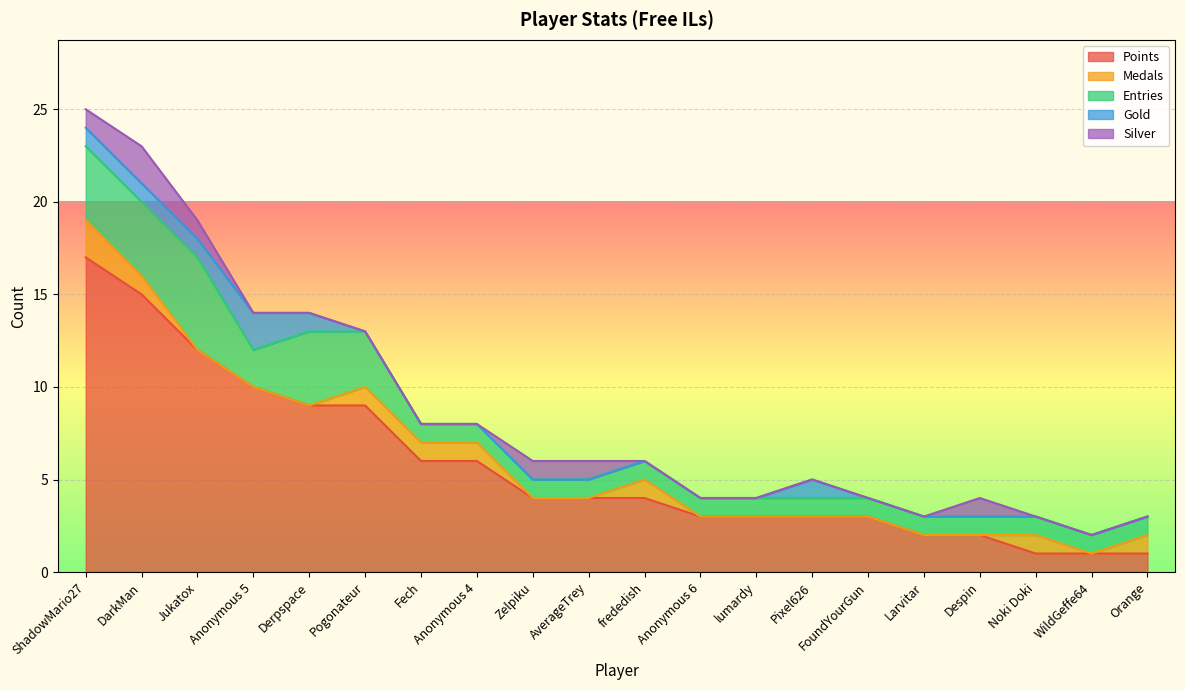

How many data points in Entries are above 1?

6